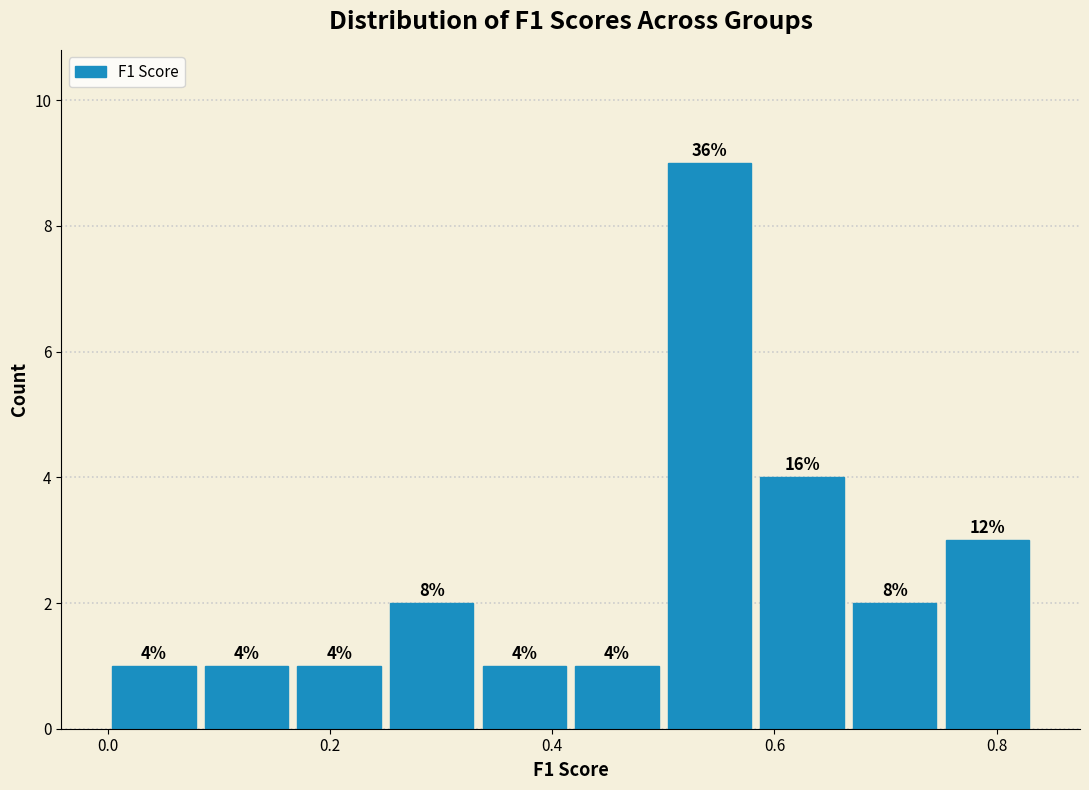

Over which range of the x-axis is the bar tallest?

0.50 to 0.58